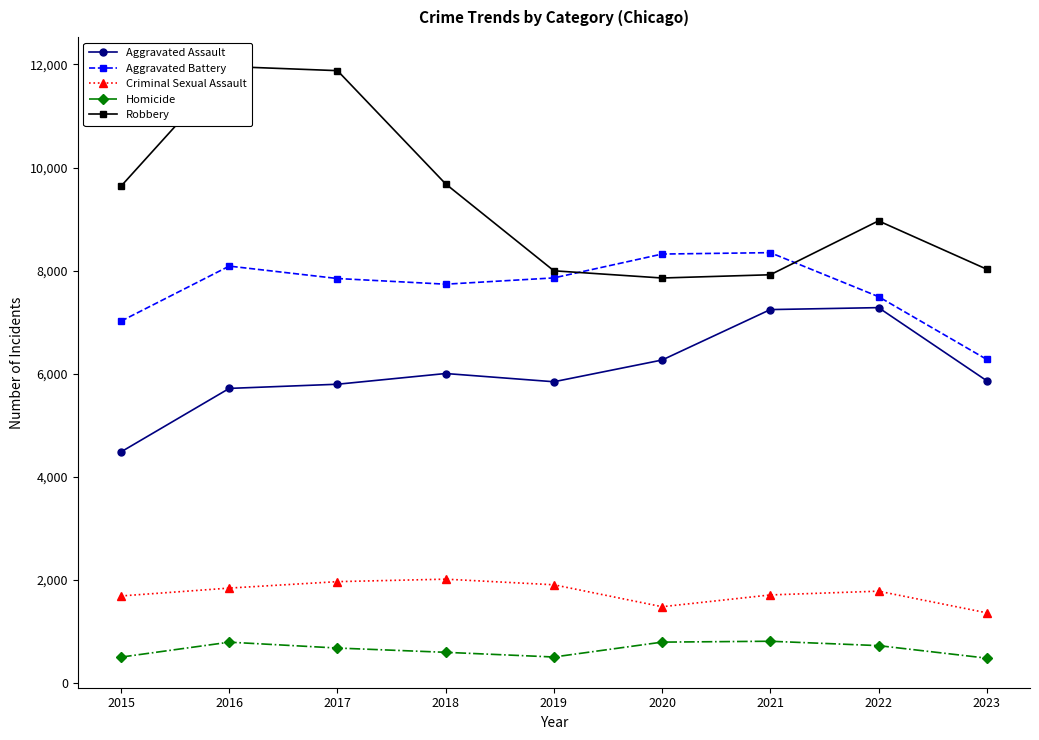

Which series changed the most between 2019 and 2021?

Aggravated Assault